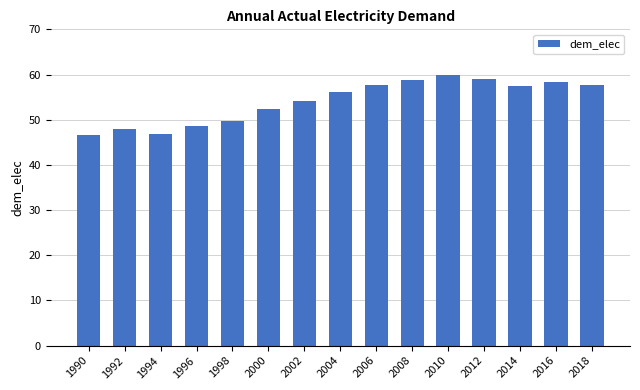

Approximately how many times larger is the value at 1990 compared to 2012?

0.8